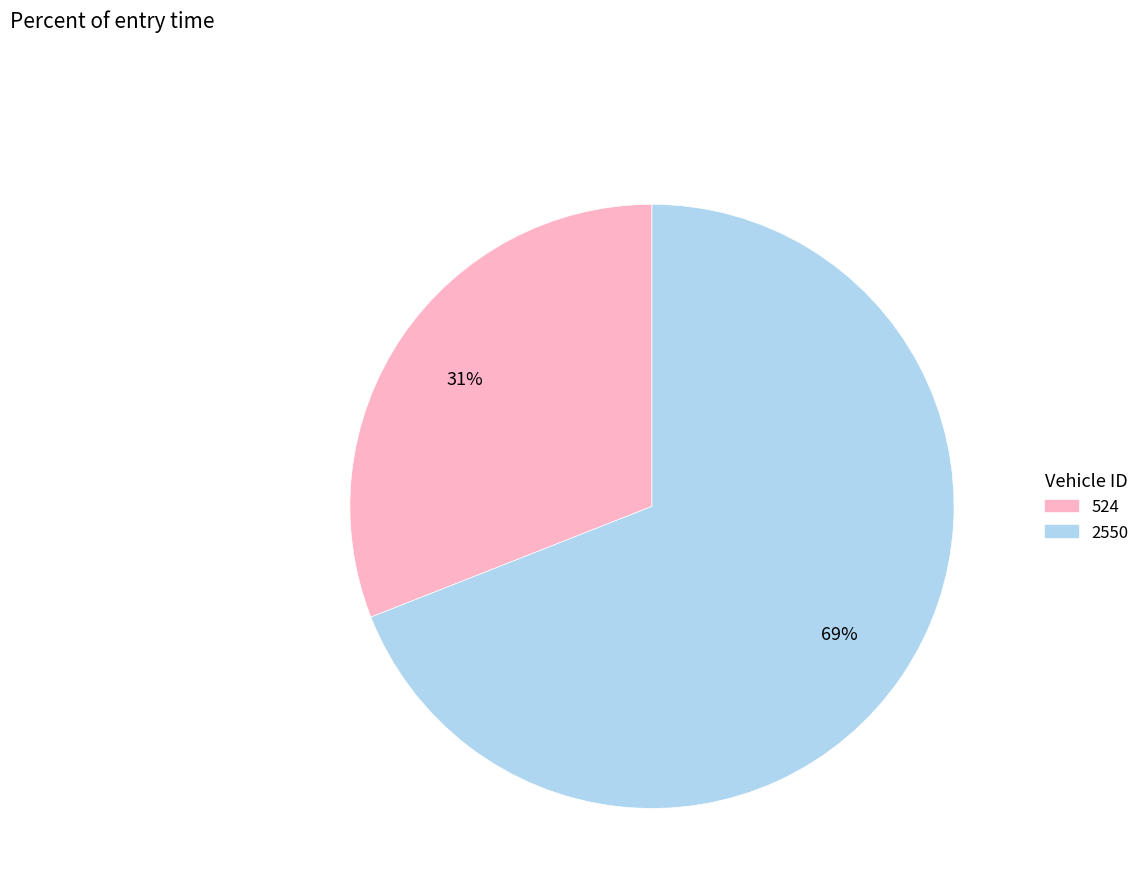

To the nearest percent, what is the difference between the largest and smallest slice percentages?

38%